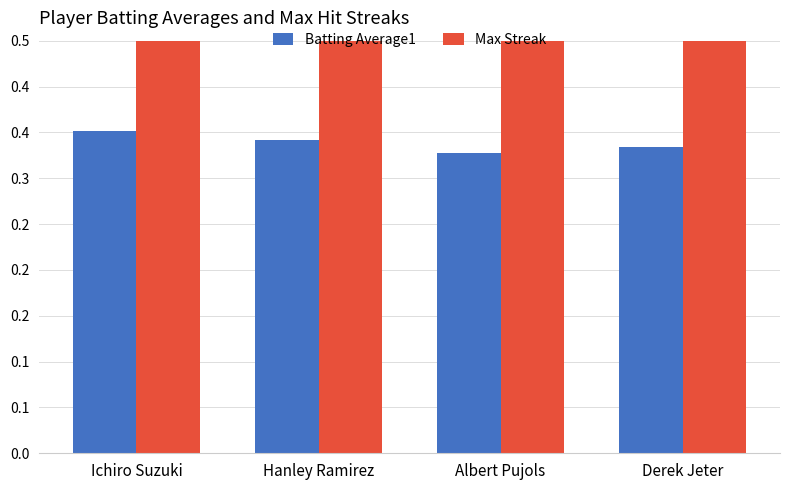

What is the value of the Max Streak bar at the 4th from the left?

2.0